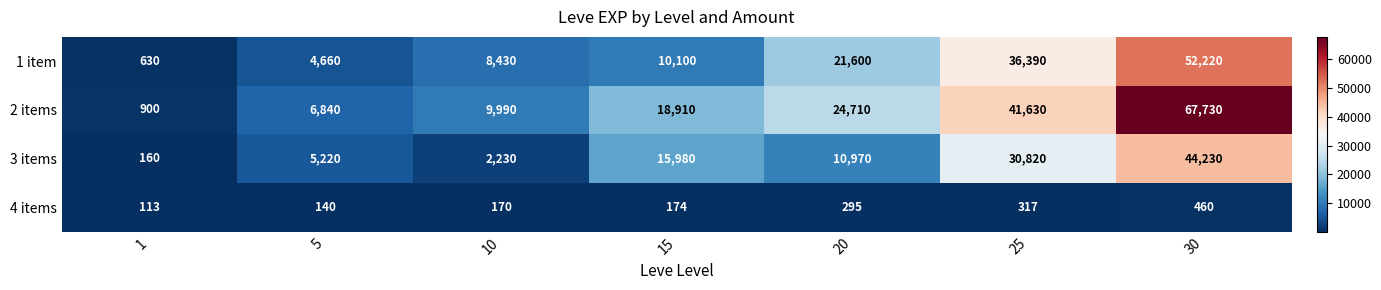

Reading left to right, list all the values displayed in this chart.

1 item: 1=630	5=4660	10=8430	15=10100	20=21600	25=36390	30=52220
2 items: 1=900	5=6840	10=9990	15=18910	20=24710	25=41630	30=67730
3 items: 1=160	5=5220	10=2230	15=15980	20=10970	25=30820	30=44230
4 items: 1=113	5=140	10=170	15=174	20=295	25=317	30=460